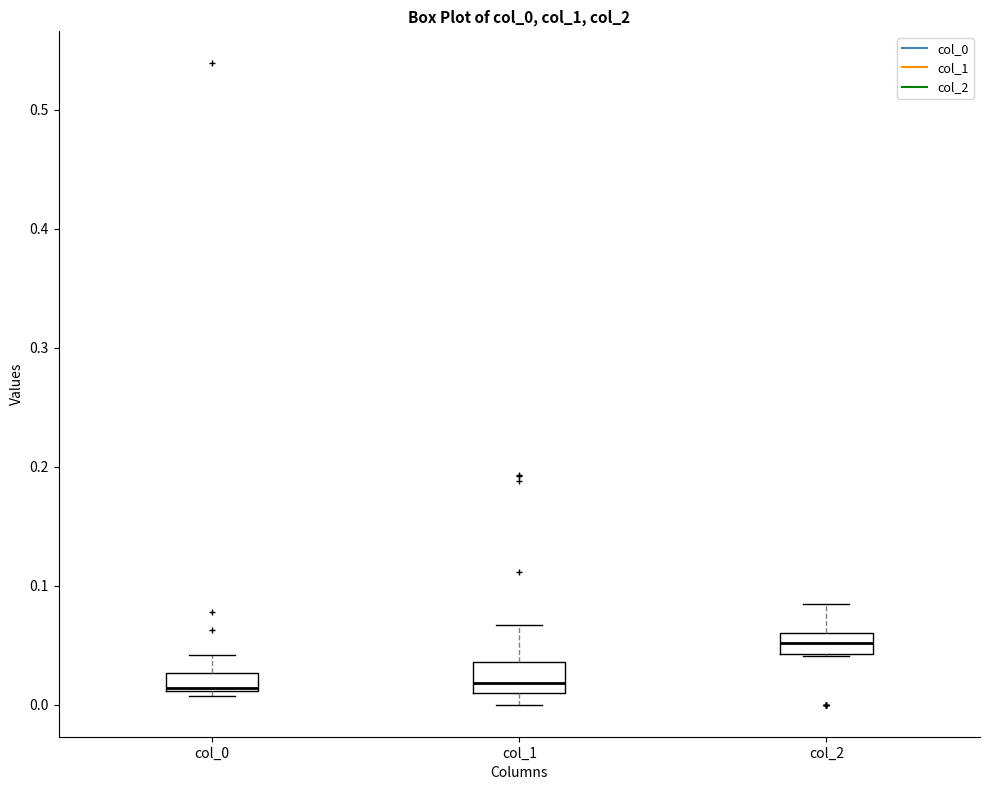

Reading left to right, transcribe this box plot: for each box, give where its median line is, the range the box spans, and where its two whiskers end, as read against the y-axis. The values are not printed on the chart, so give them approximately, as read against the axis.

col_0: median 0.01 (drawn on the box's lower edge), box 0.01 to 0.03, whiskers 0.01 (just below the box's lower edge) to 0.04
col_1: median 0.02, box 0.01 to 0.04, whiskers 0.00 to 0.07
col_2: median 0.05, box 0.04 to 0.06, whiskers 0.04 to 0.08